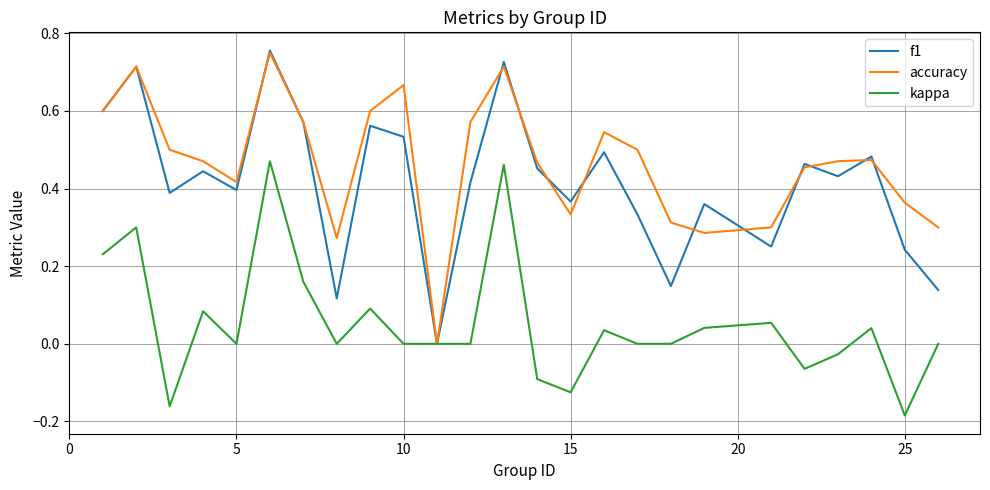

Which series has the largest total across all categories?

accuracy